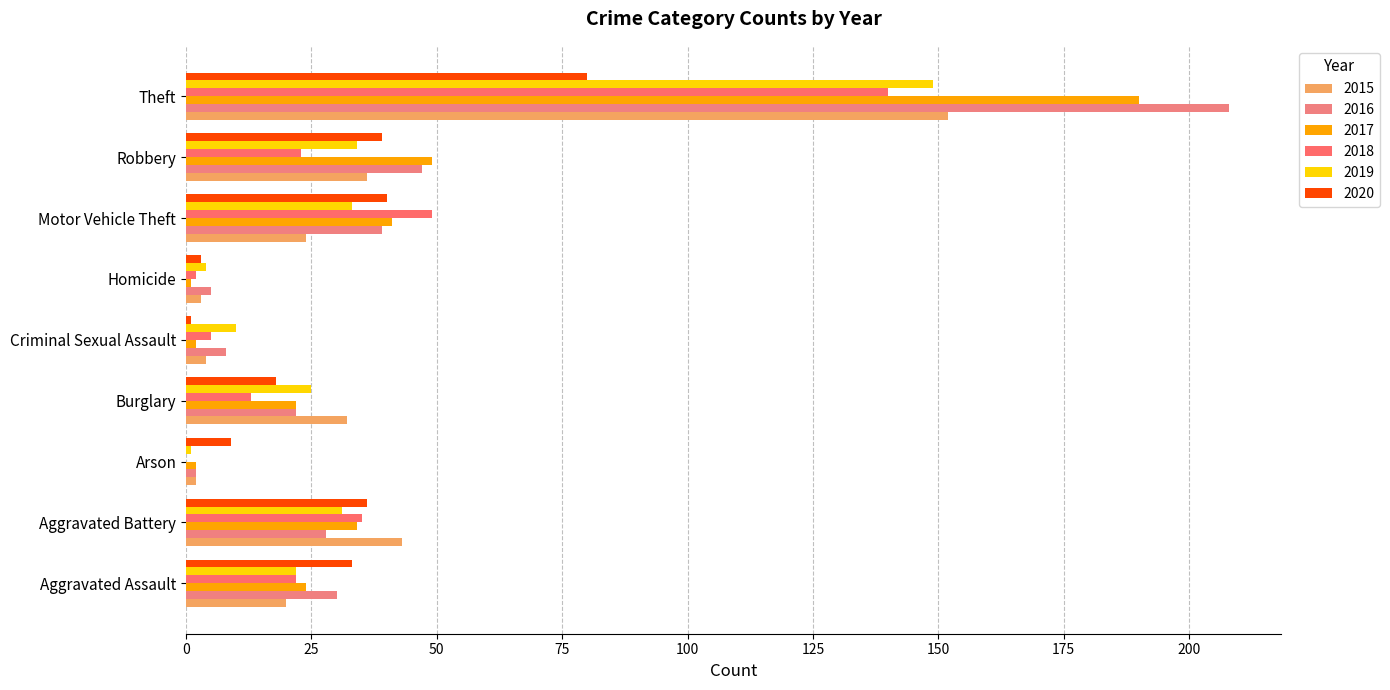

What is the maximum value shown in the chart?

208